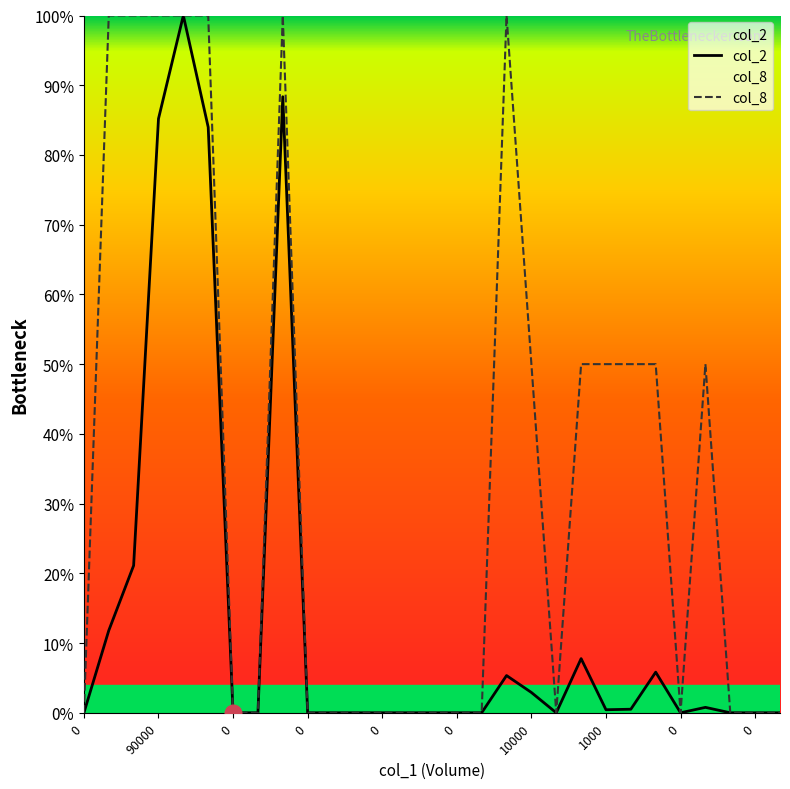

Reading right to left, extract all data points from this chart.

col_2: 0.0	0.0	0.0	0.8	0.0	5.8	0.5	0.4	7.8	0.0	2.9	5.3	0.0	0.0	0.0	0.0	0.0	0.0	0.0	0.0	88.3	0.0	0.0	84.0	100.0	85.2	21.1	11.8	0.0
col_8: 0.0	0.0	0.0	50.0	0.0	50.0	50.0	50.0	50.0	0.0	50.0	100.0	0.0	0.0	0.0	0.0	0.0	0.0	0.0	0.0	100.0	0.0	0.0	100.0	100.0	100.0	100.0	100.0	0.0